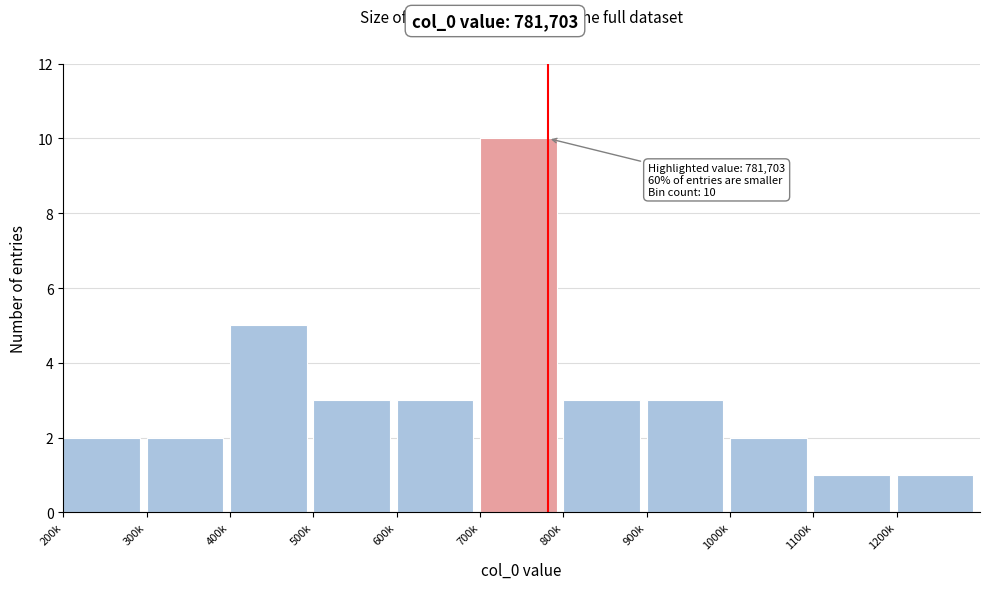

Reading left to right, list all the values displayed in this chart.

2	2	5	3	3	10	3	3	2	1	1